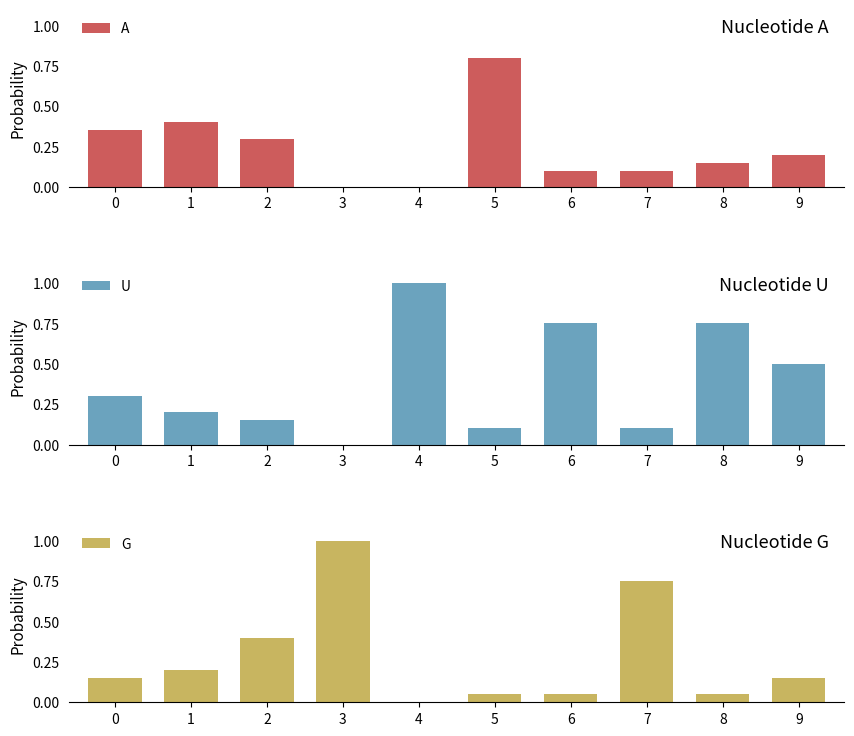

Which category has the lowest value across all series?

3